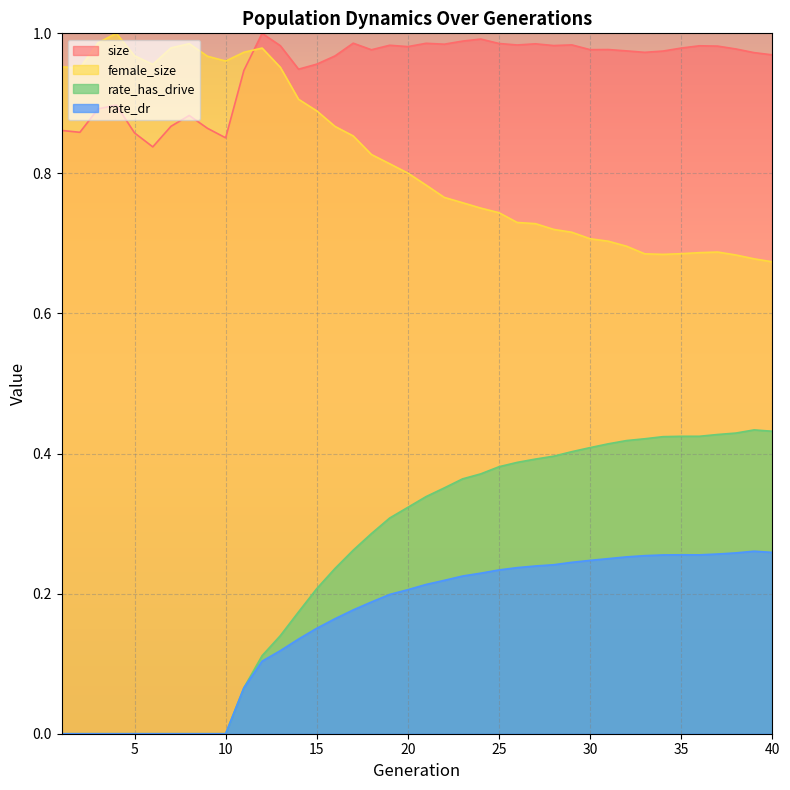

What is the total value across all series at 31?

2.3